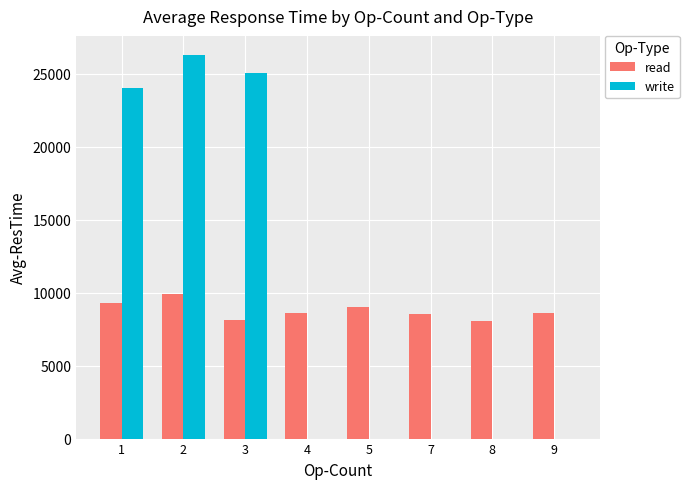

What is the sum of the write values at 1 and 3?

49044.3